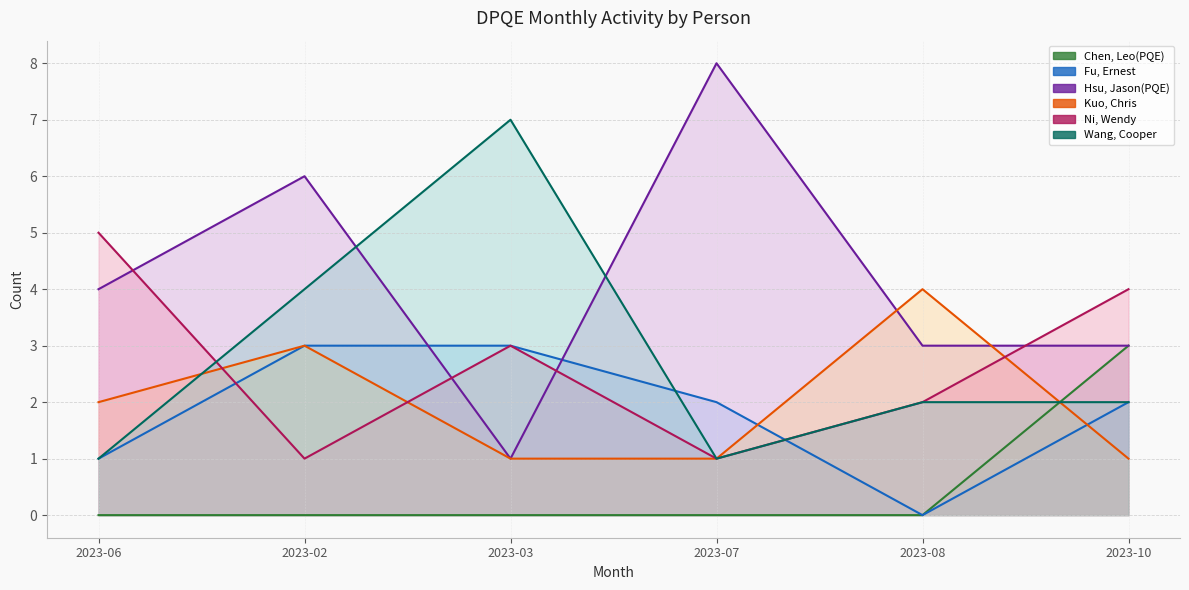

What is the average value of the Ni, Wendy series?

3